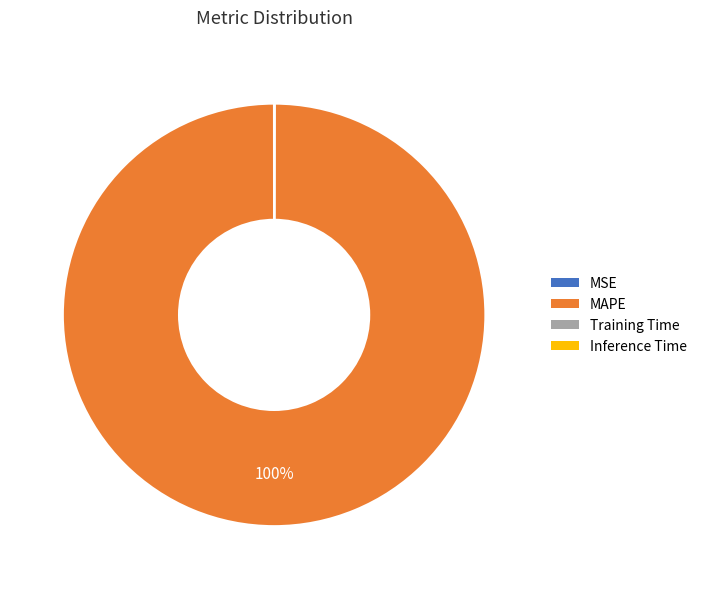

To the nearest percent, what is the average slice percentage?

25%